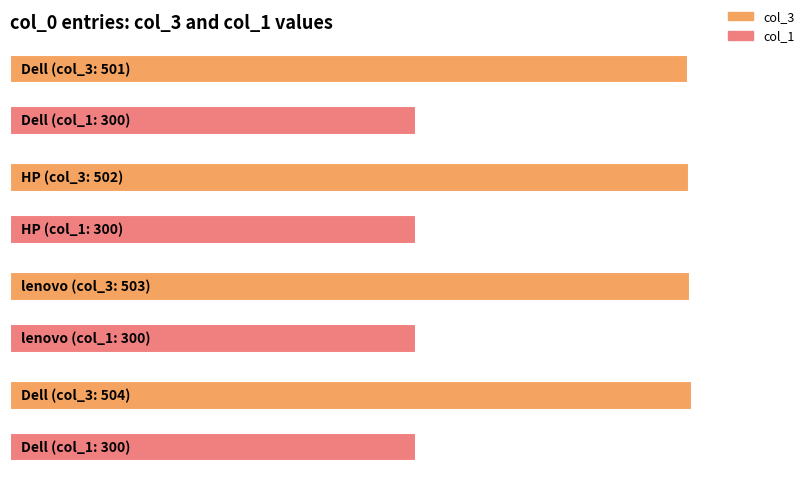

List the labels in order of col_1 value, largest first.

Dell, HP, lenovo, Dell